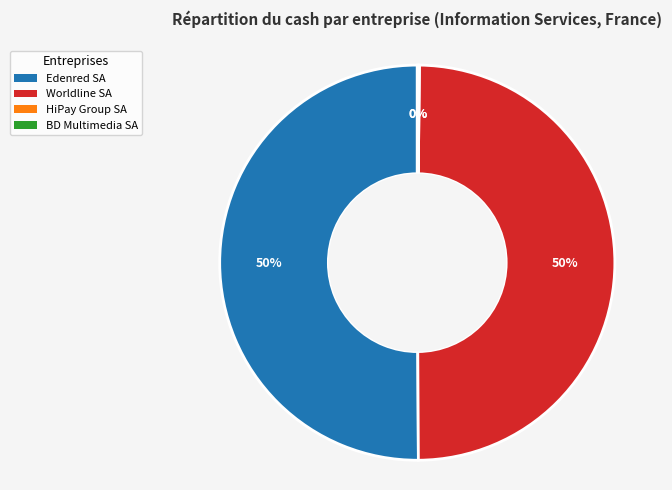

Approximately how many times larger is the value at Edenred SA compared to Worldline SA?

1.0